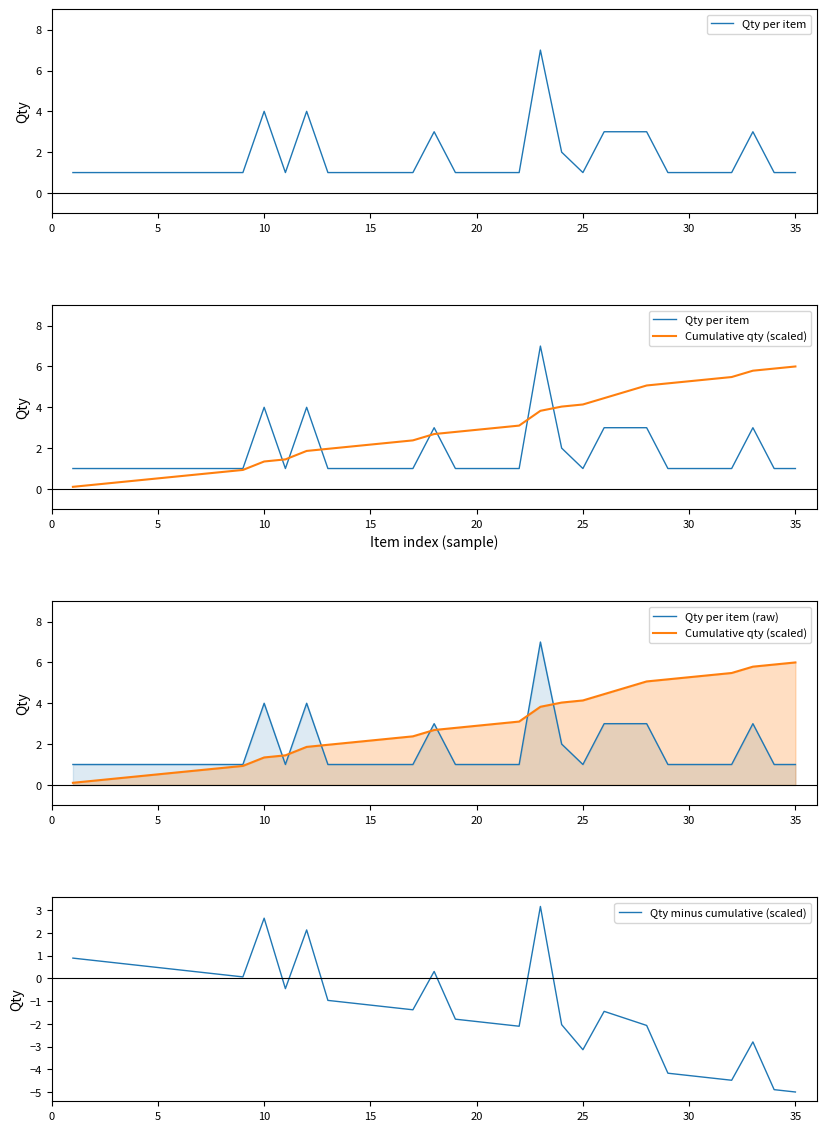

What is the maximum value shown in the chart?

7.0